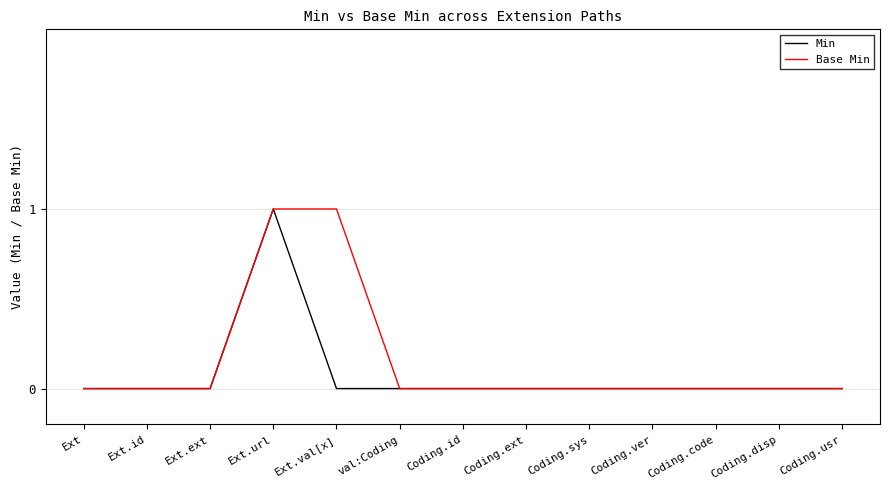

At which category is the sum across all series the highest?

Ext.url